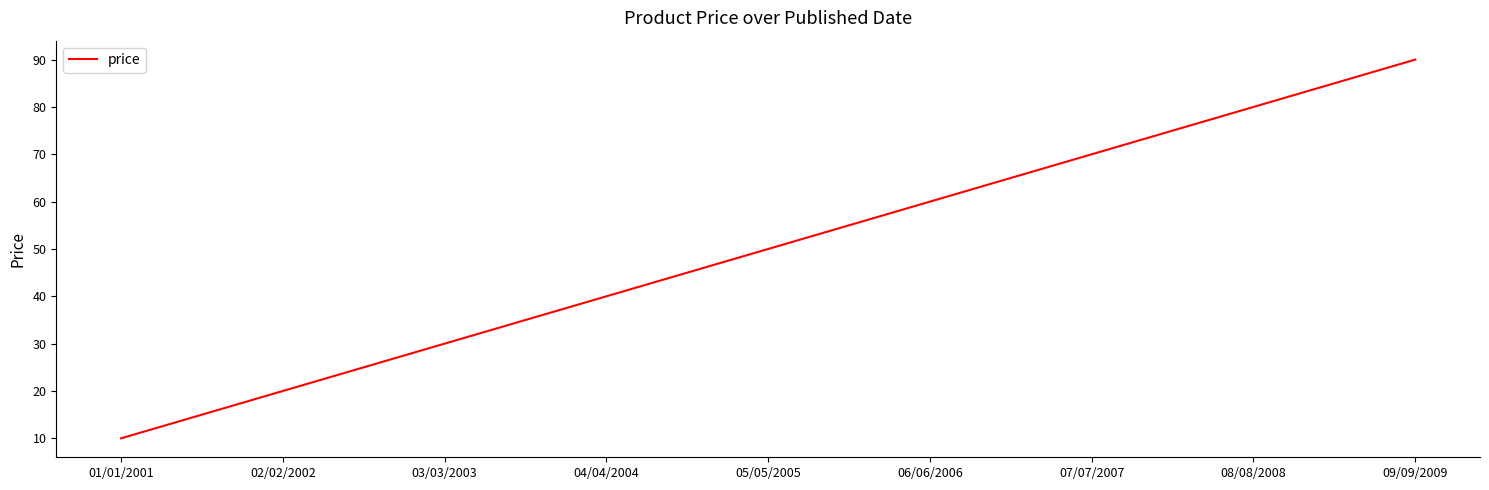

Between 08/08/2008 and 09/09/2009, which is larger?

09/09/2009